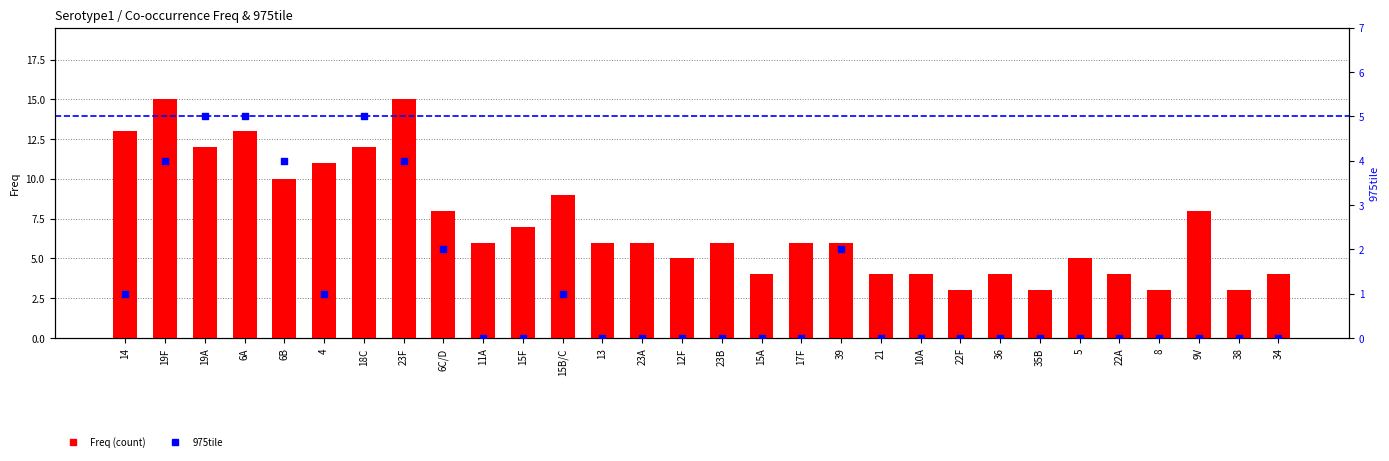

At how many categories does at least one series exceed 2?

30